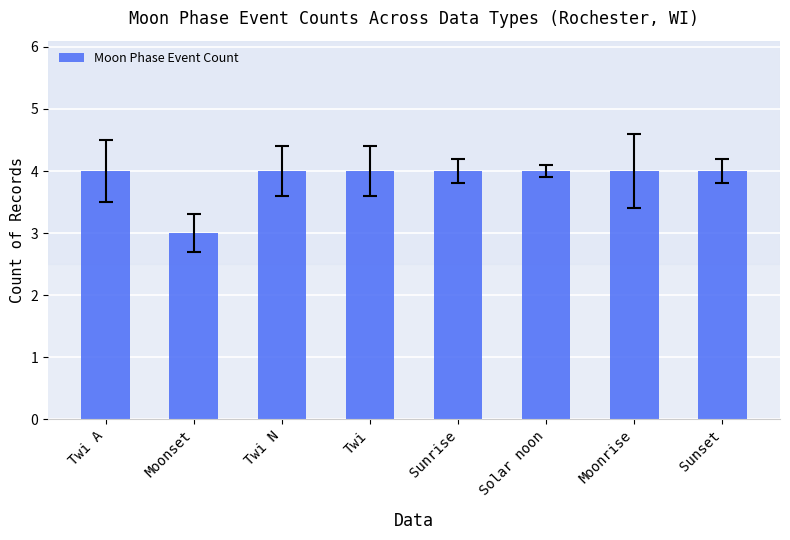

What is the average value?

4